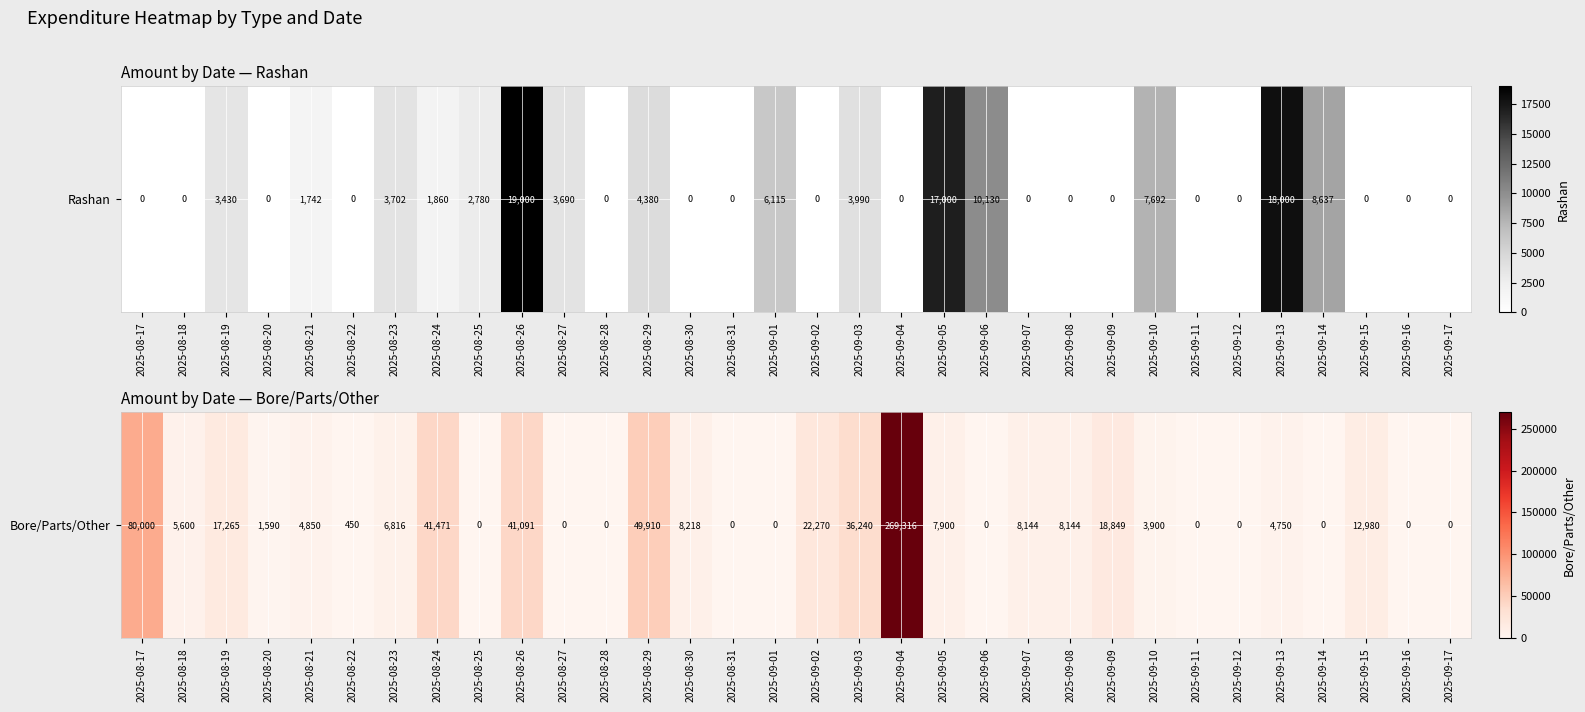

How many values exceed 5600?

15